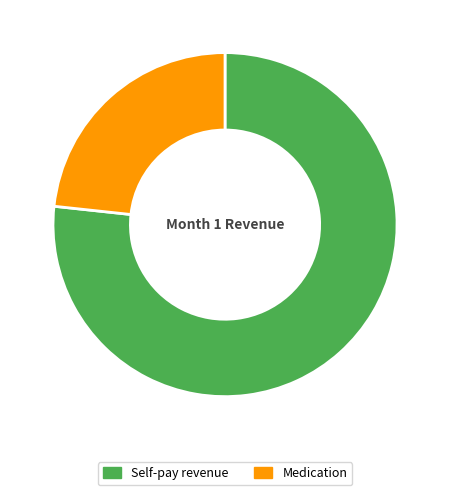

Which slice is the smallest?

Medication